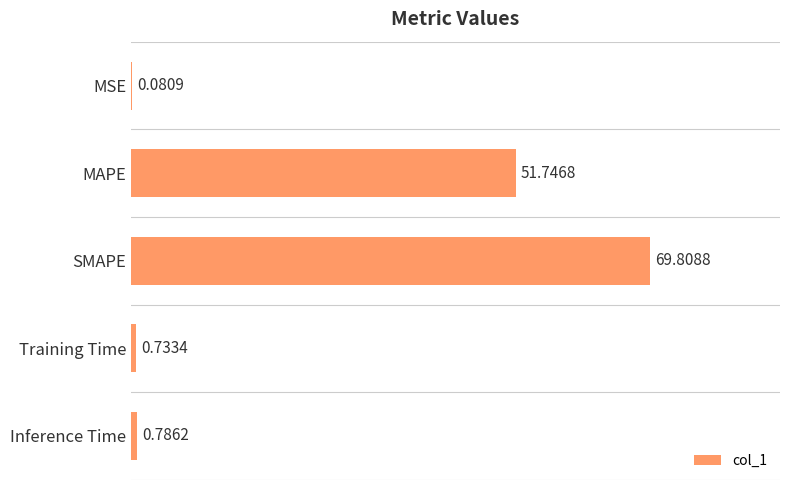

What is the change in value from SMAPE to Training Time?

-69.1